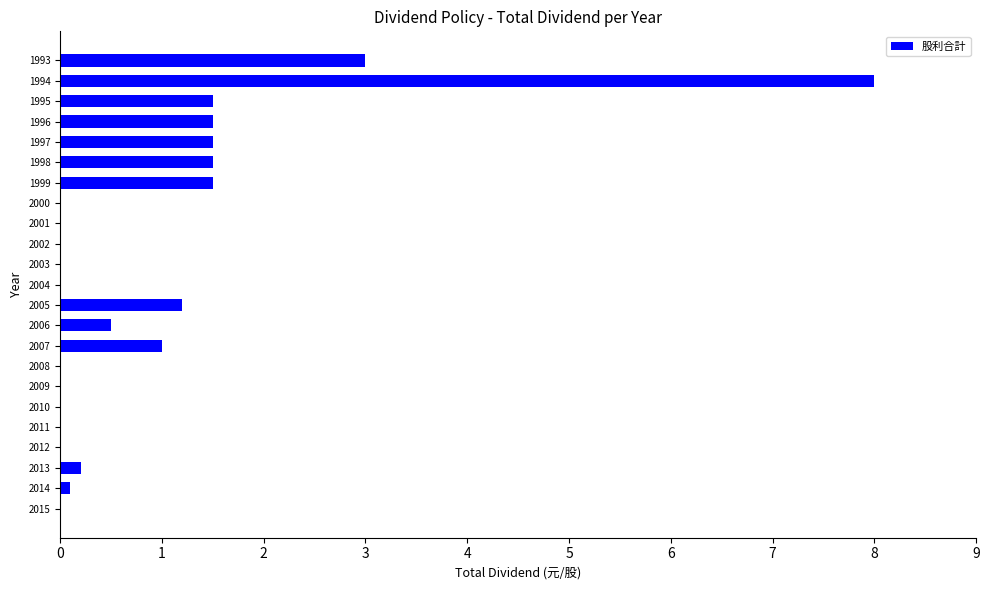

At which category does the chart reach its peak across all series?

1994